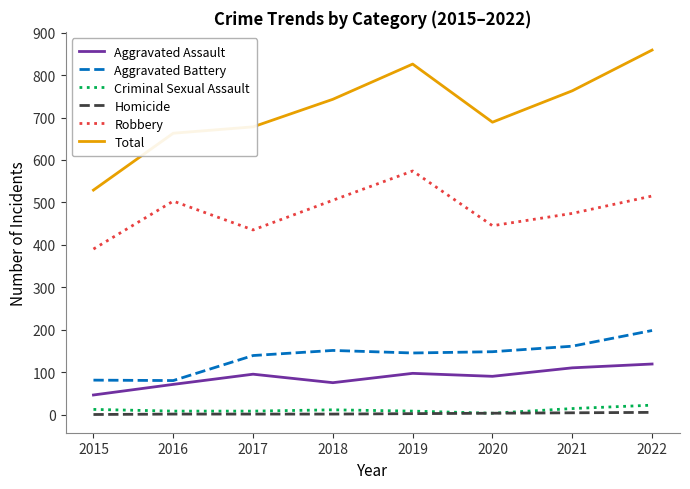

True or false: Aggravated Assault and Homicide intersect in this chart.

False